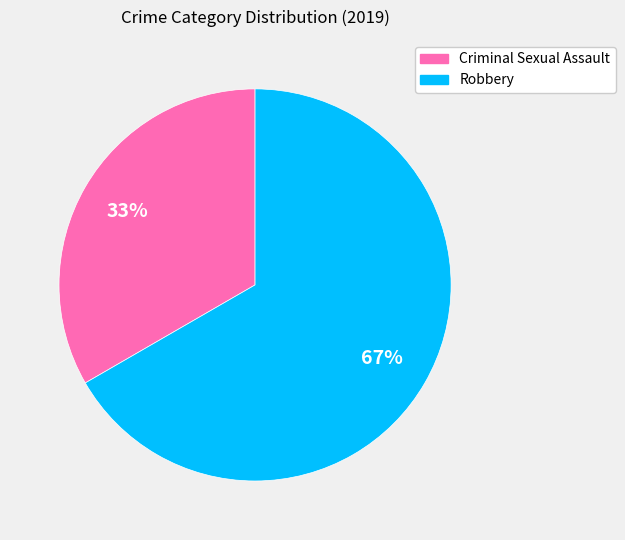

Which slice is the smallest?

Criminal Sexual Assault